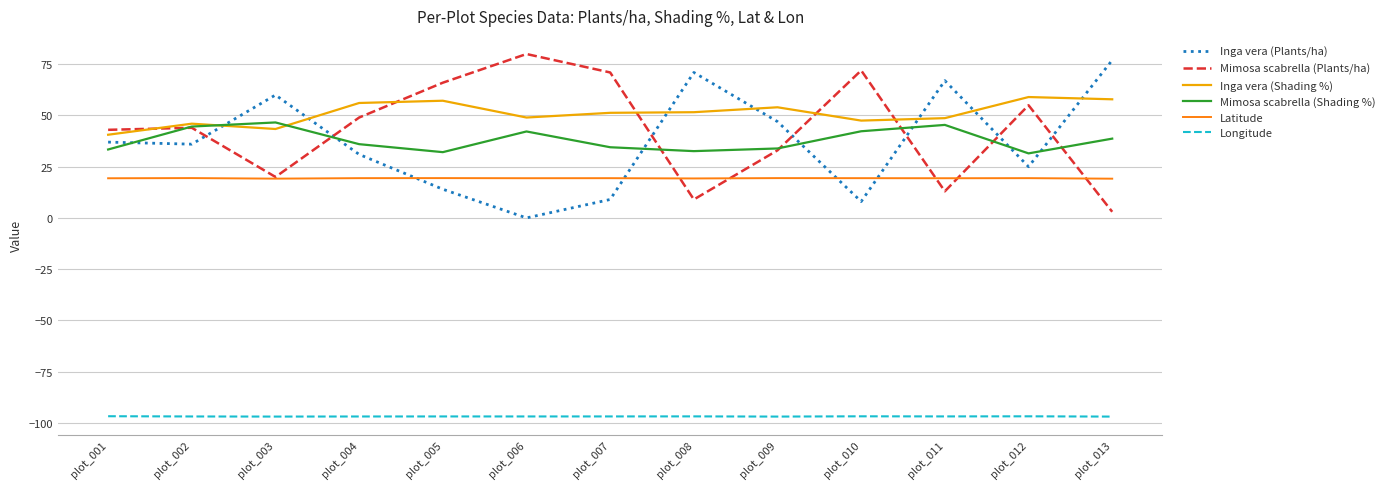

The Longitude series shows -143.6 at plot_006. True or false?

False